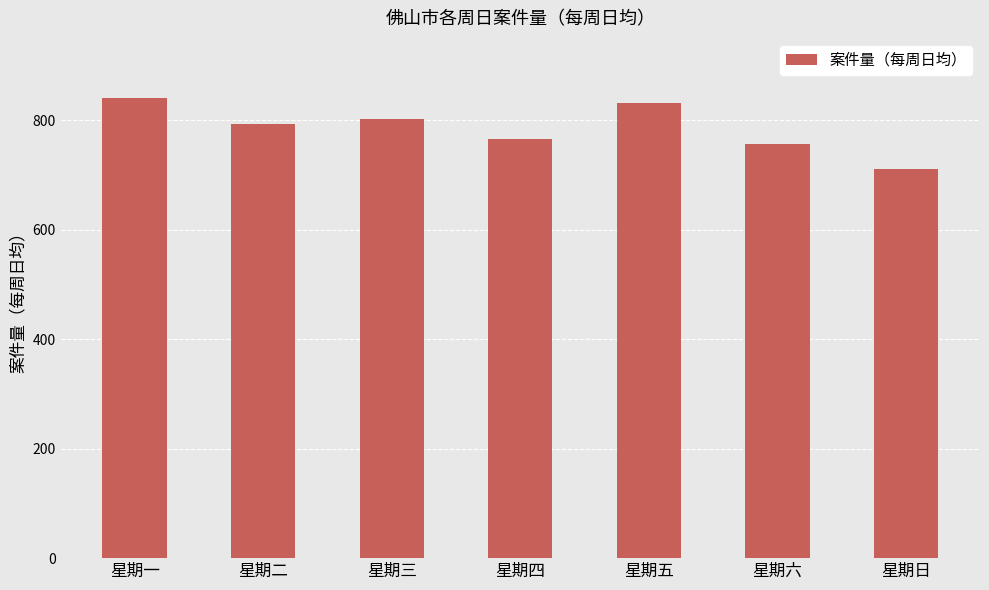

Are the bars horizontal?

No